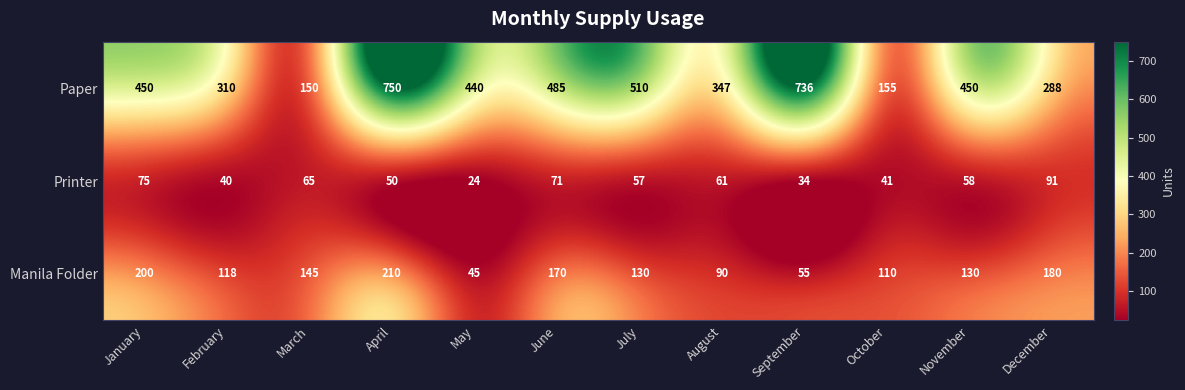

The Printer series shows 65 at March. True or false?

True